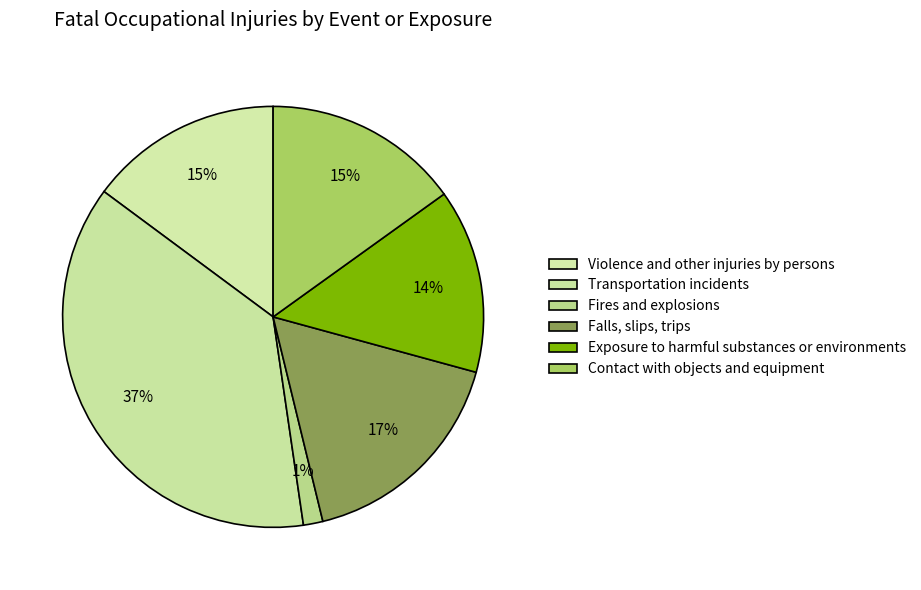

To the nearest percent, what is the difference between the largest and smallest slice percentages?

36%